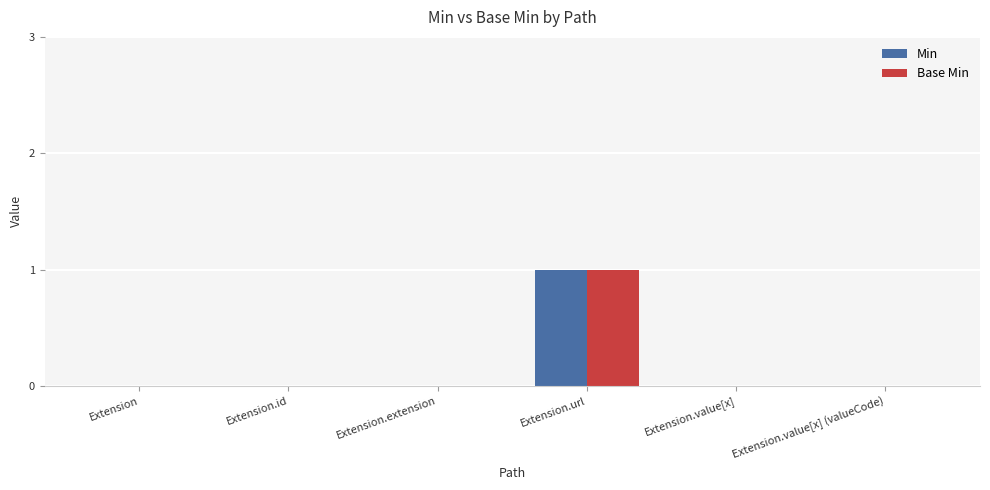

What are all the series names shown in the legend?

Min, Base Min